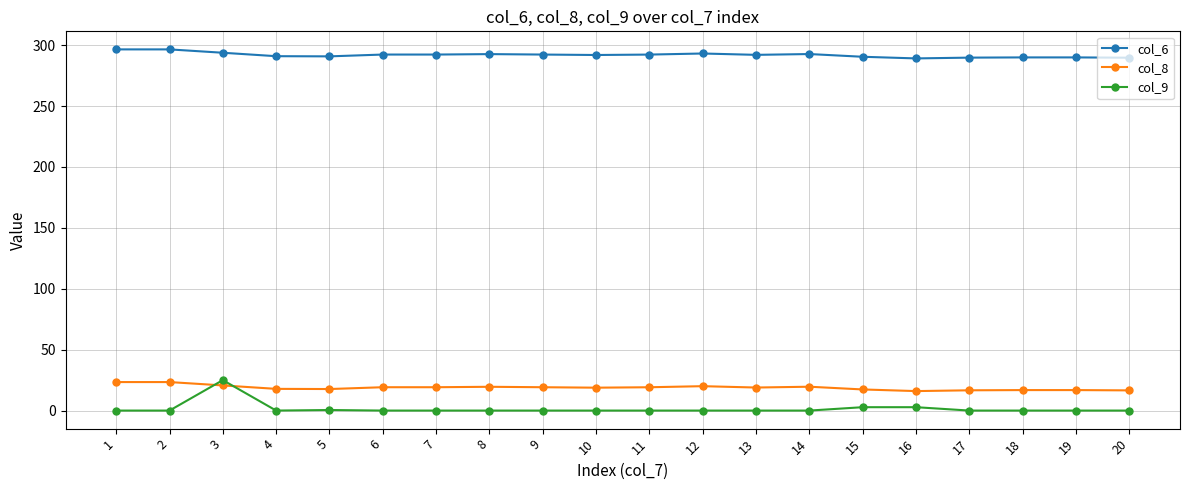

What is the lowest value of the col_8 series?

16.0